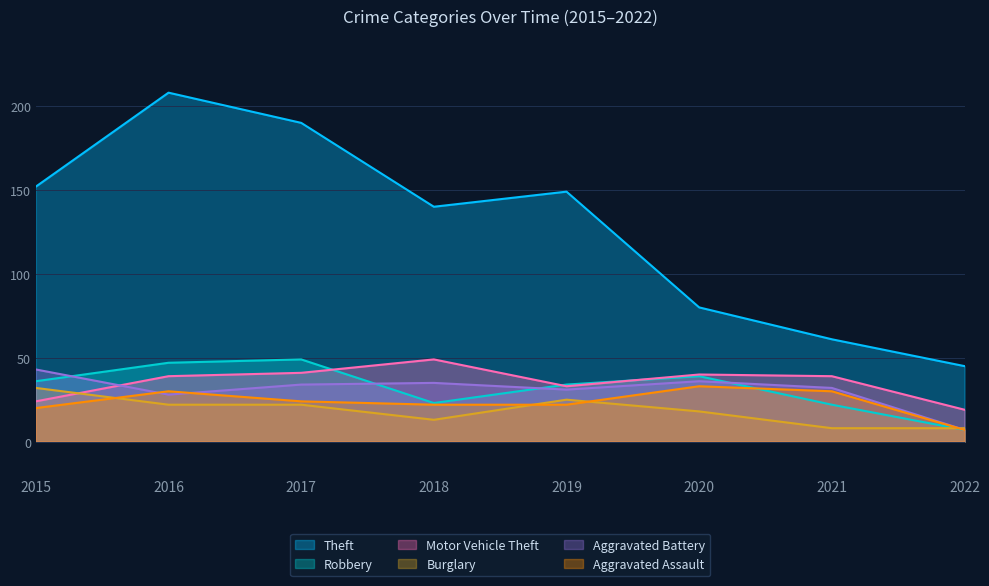

Reading left to right, transcribe all the data shown in this chart.

Theft: 152	208	190	140	149	80	61	45
Robbery: 36	47	49	23	34	39	22	7
Motor Vehicle Theft: 24	39	41	49	33	40	39	19
Burglary: 32	22	22	13	25	18	8	8
Aggravated Battery: 43	28	34	35	31	36	32	7
Aggravated Assault: 20	30	24	22	22	33	30	7